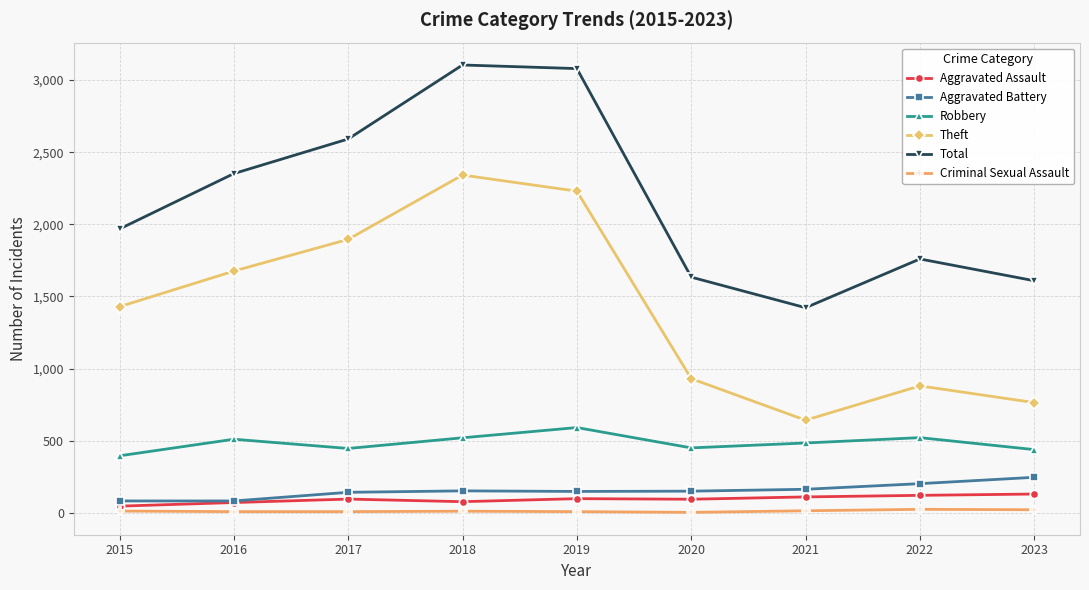

What is the minimum value for Aggravated Battery?

82